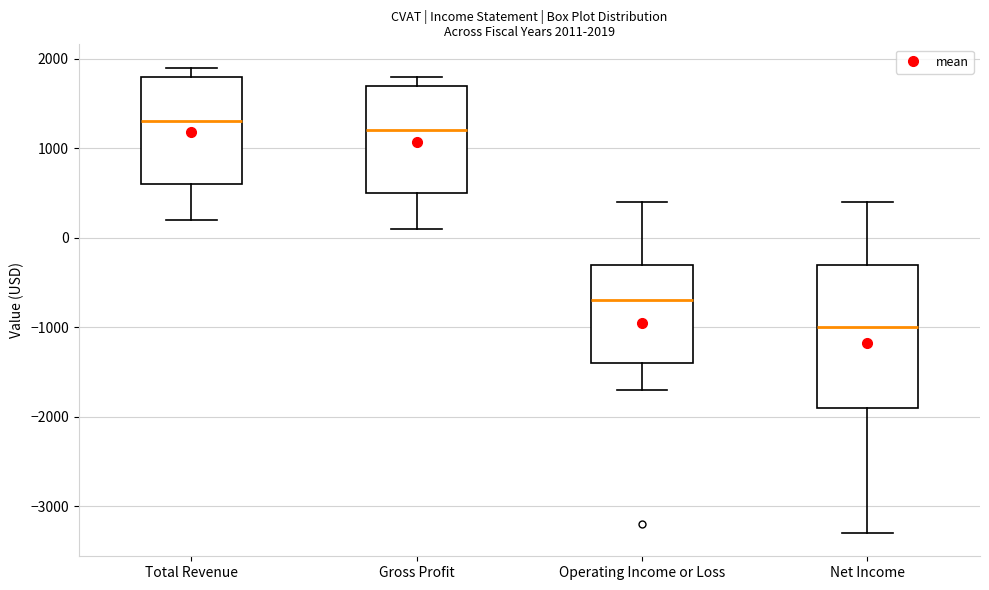

Which box's median line is the lowest?

Net Income